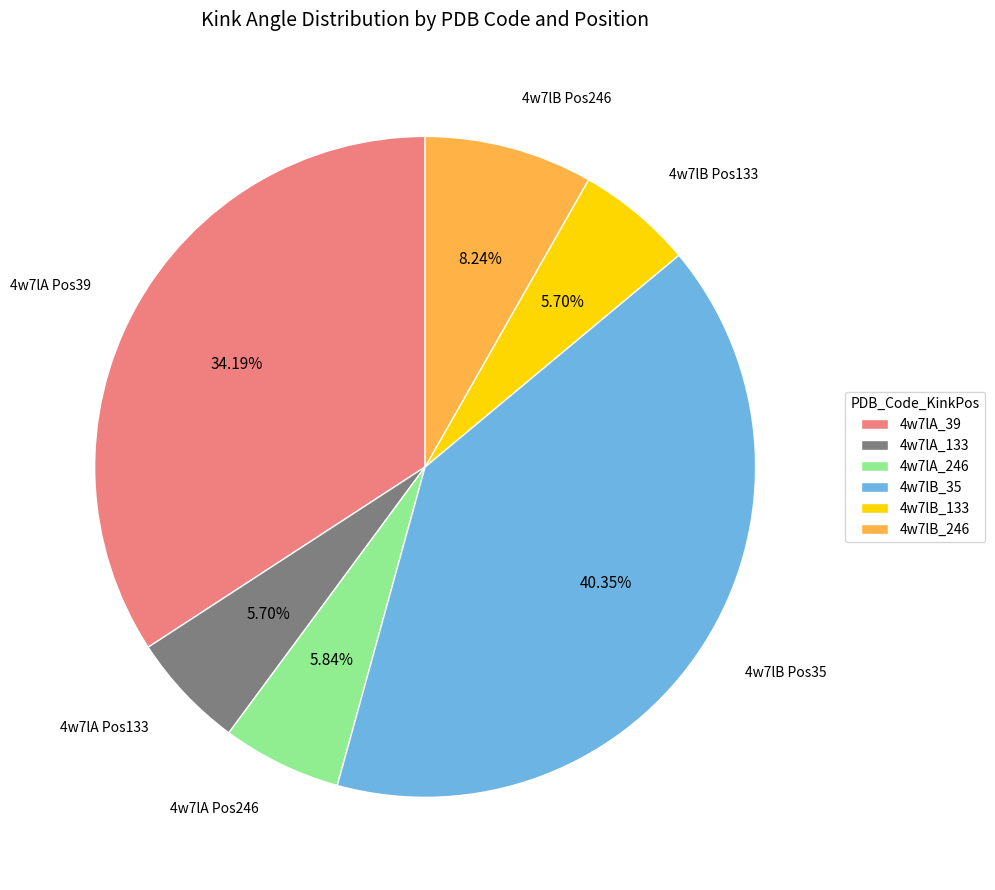

To the nearest percent, what is the combined percentage of 4w7lA_39 and 4w7lB_35?

75%